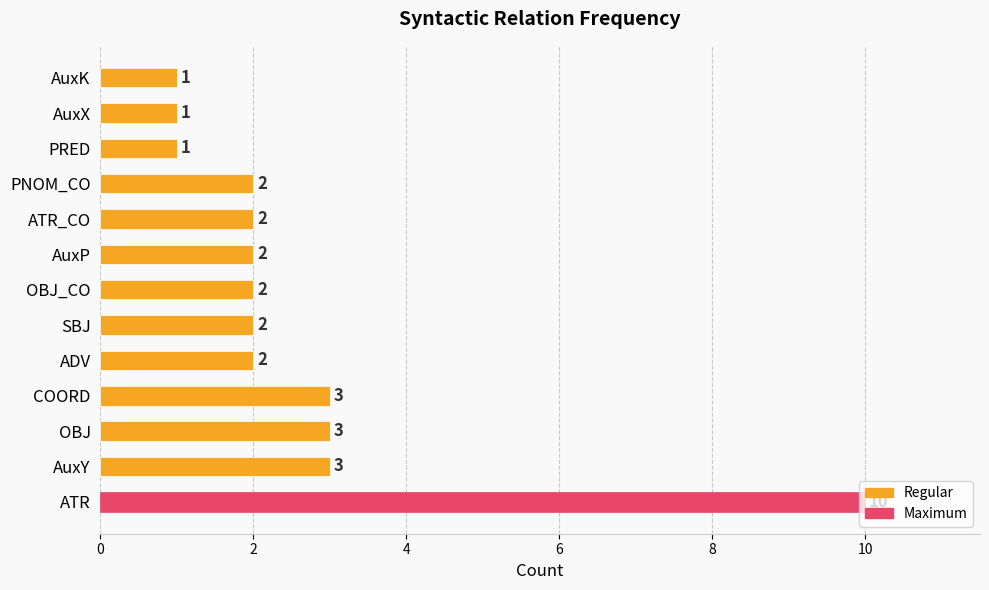

The value at SBJ is 2. True or false?

True